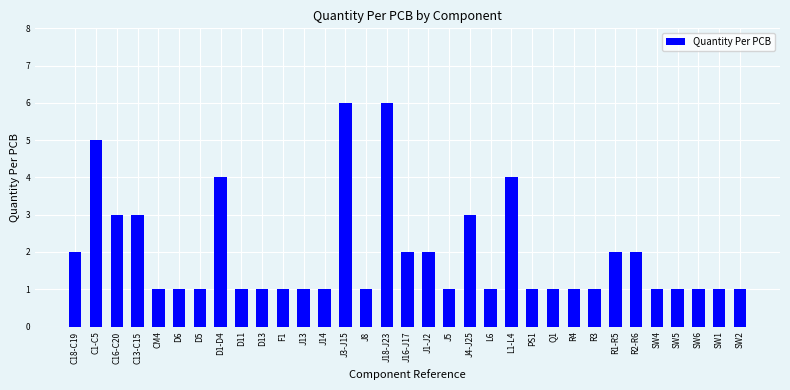

What is the sum of the values at J8 and L6?

2